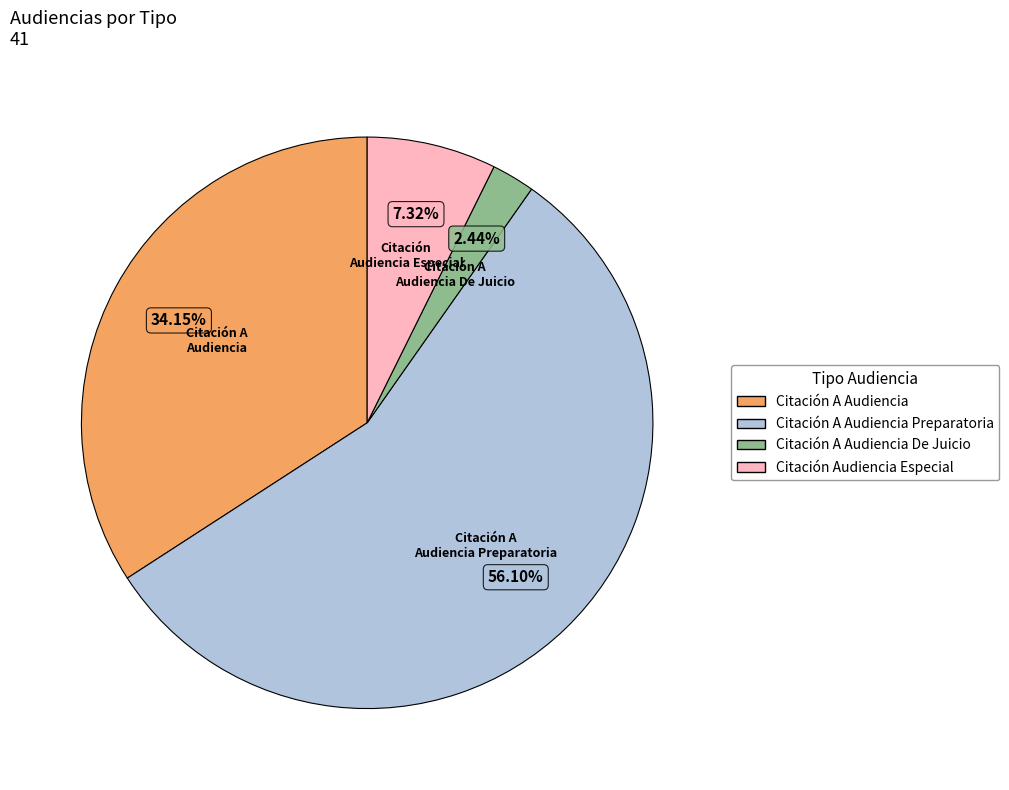

Is there a majority slice in this chart?

Yes